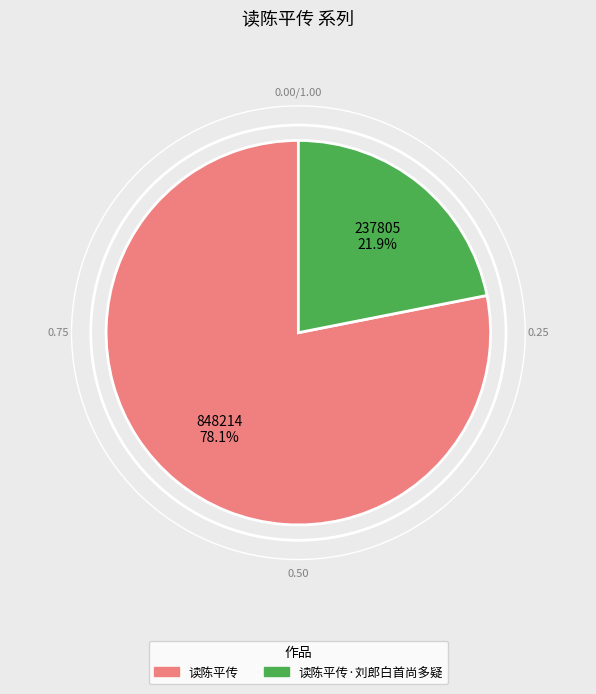

What is the largest slice in the pie chart?

读陈平传